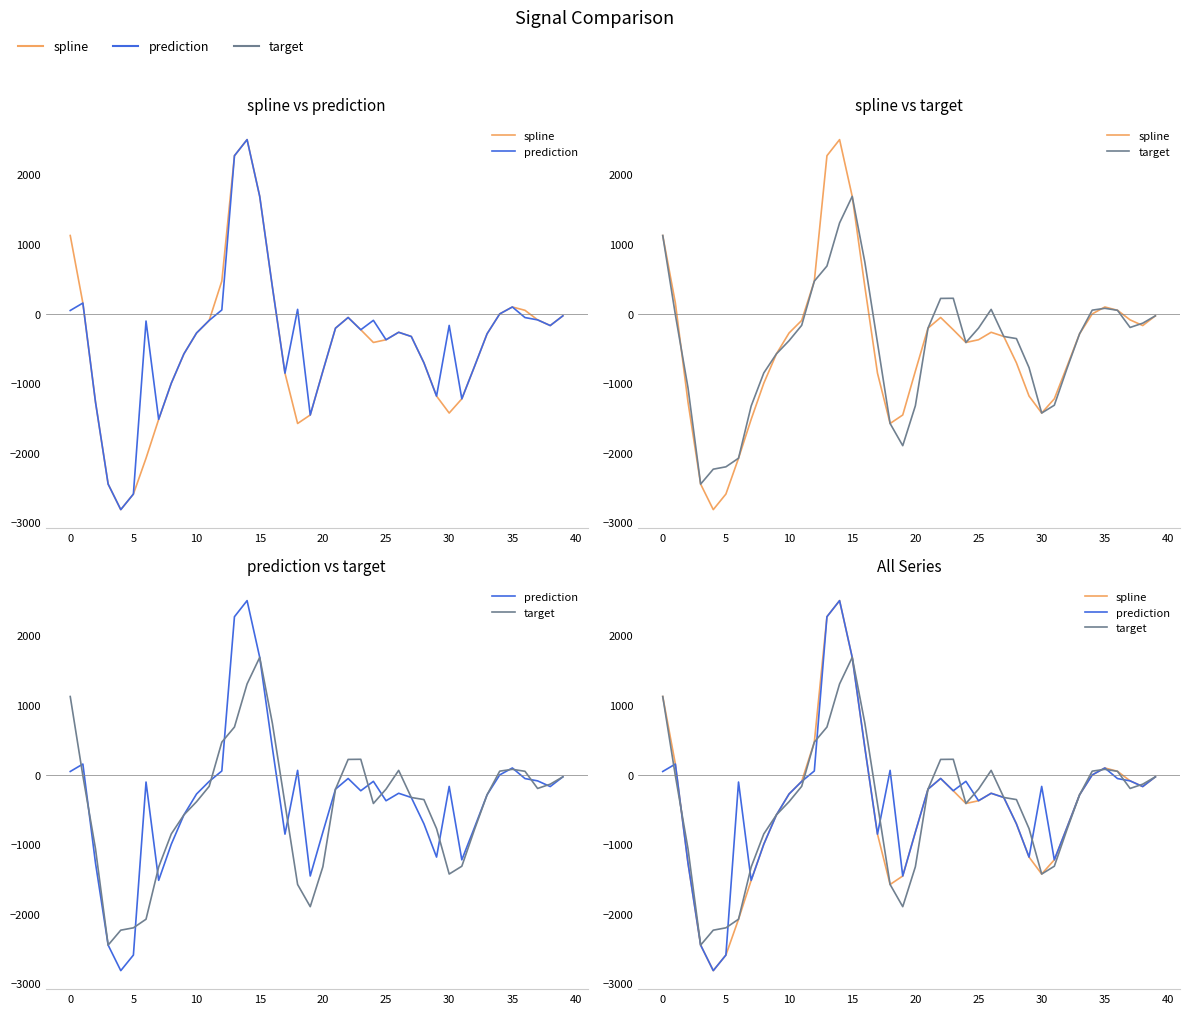

How many data points in target are less than -291?

21